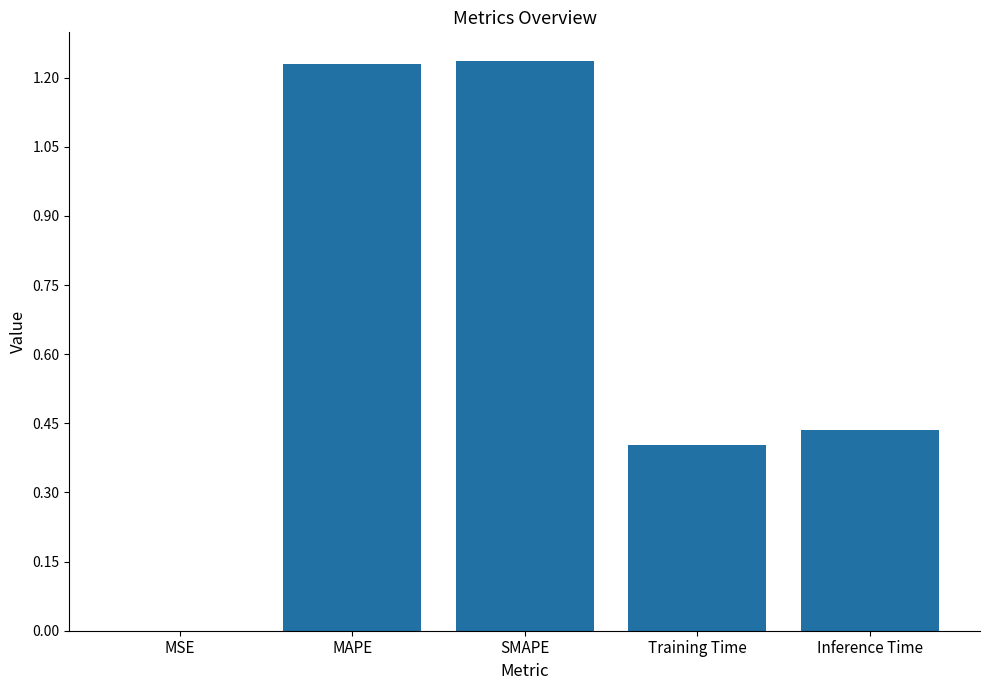

What is the sum of the values at Inference Time and Training Time?

0.8